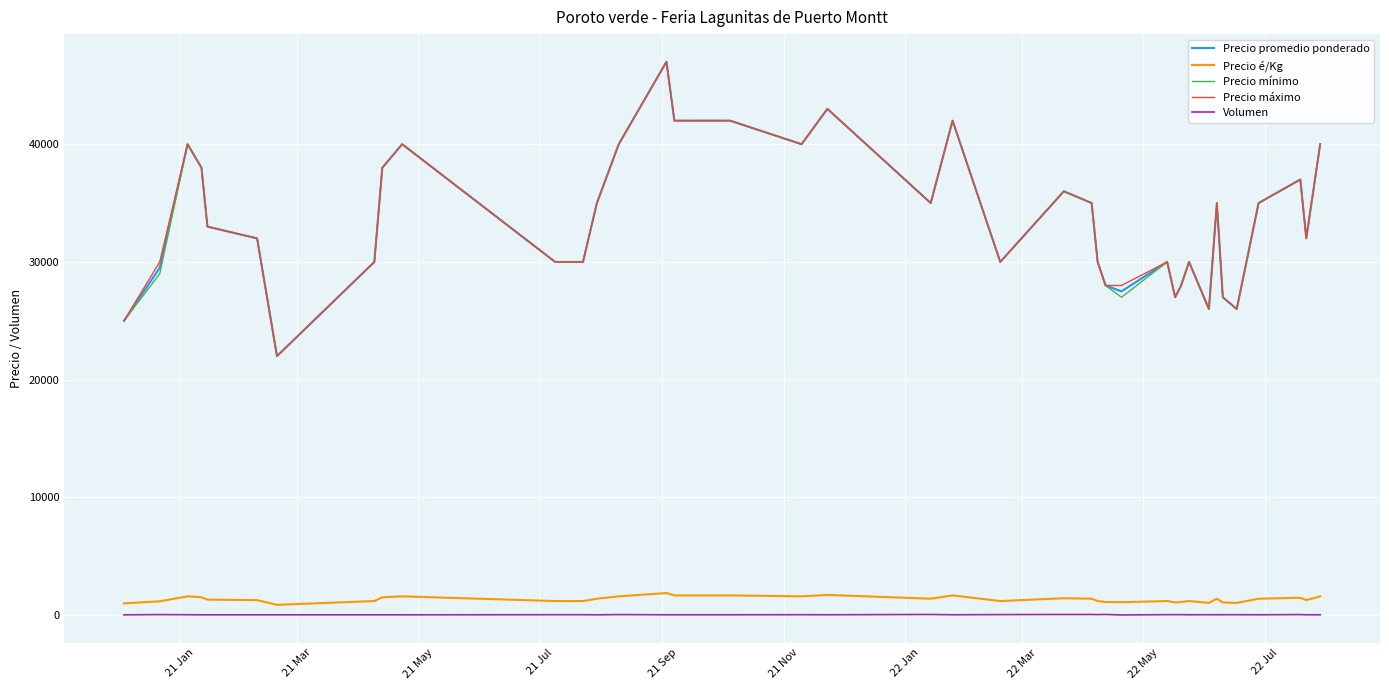

True or false: Volumen and Precio máximo cross at least once.

False